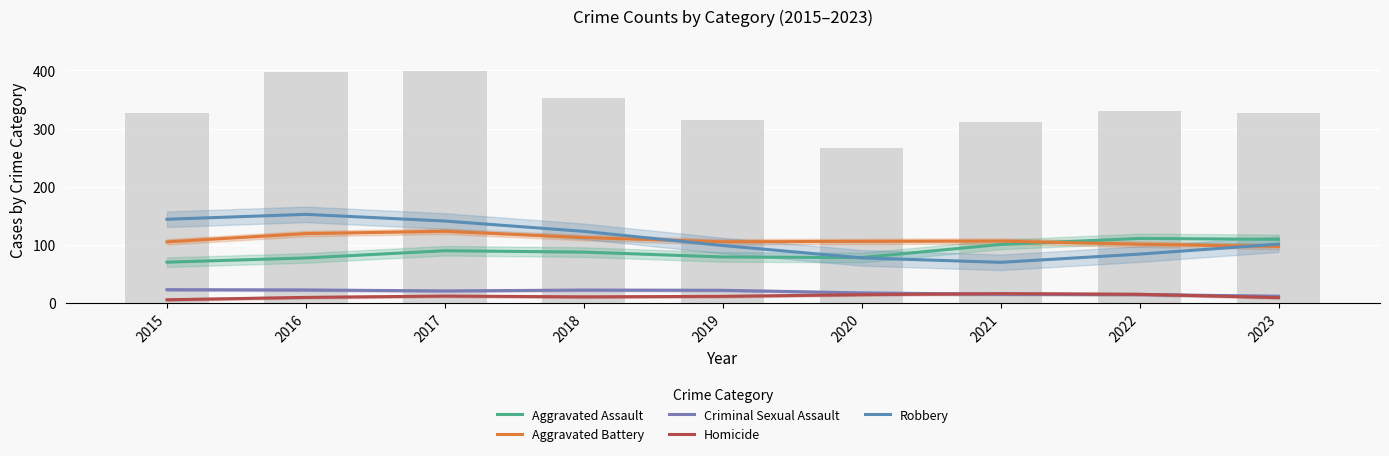

What is the difference between the Robbery values at 2022 and 2018?

39.2